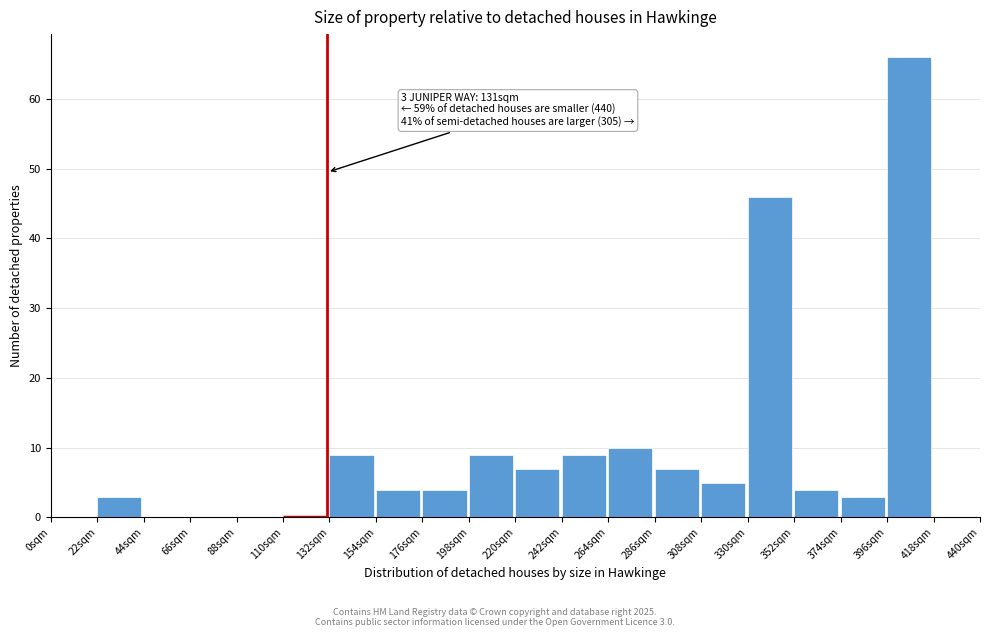

Over which range of the x-axis is the bar tallest?

396 to 418